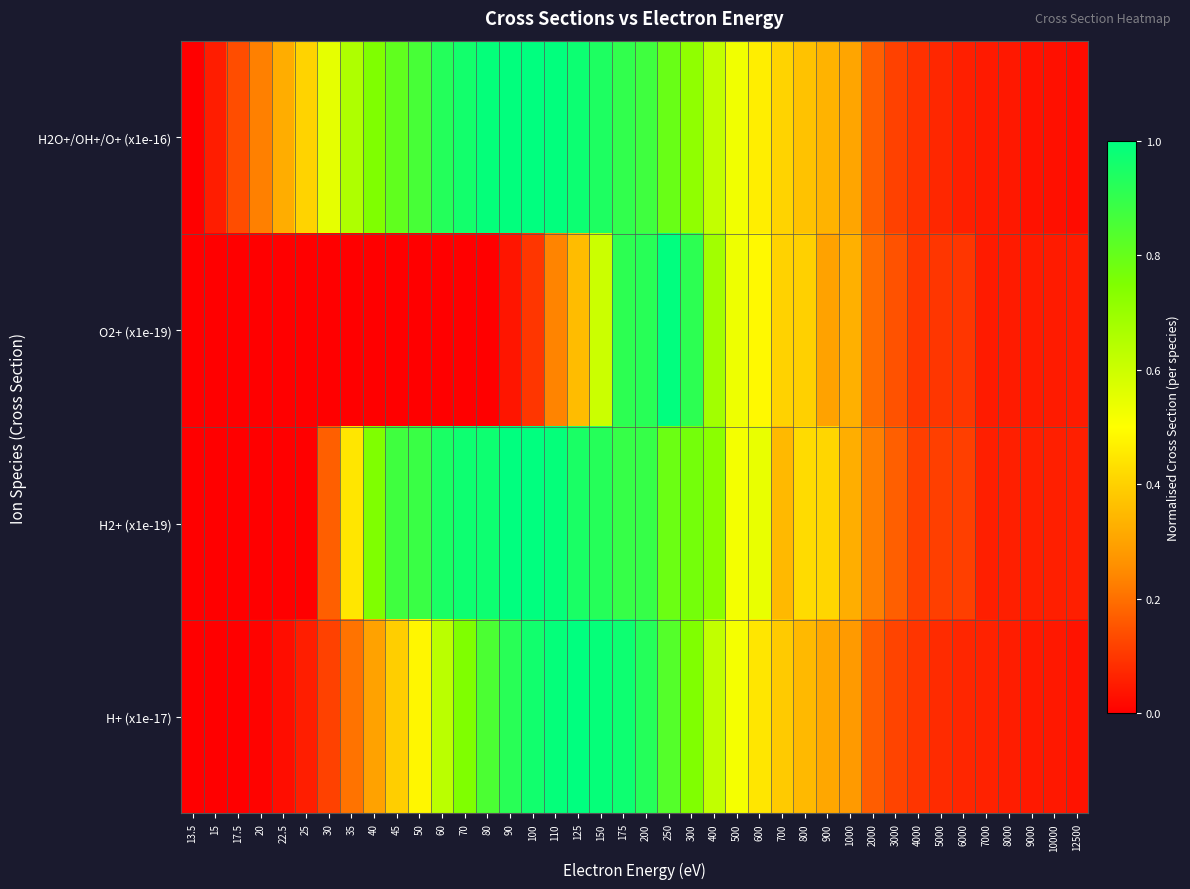

List the series in order of their peak value, highest first.

H2O+/OH+/O+ (x1e-16), O2+ (x1e-19), H2+ (x1e-19), H+ (x1e-17)